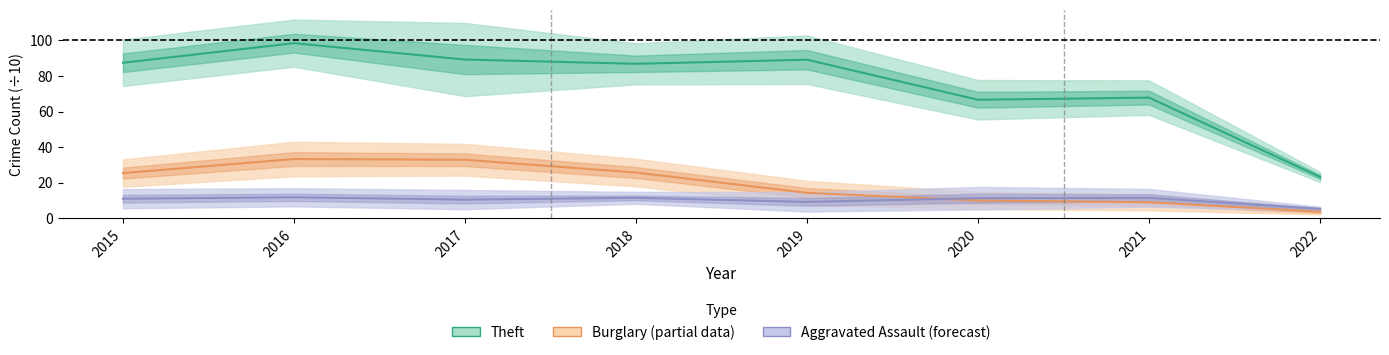

The Theft (Estimate) series shows 21.7 at 2016. True or false?

False